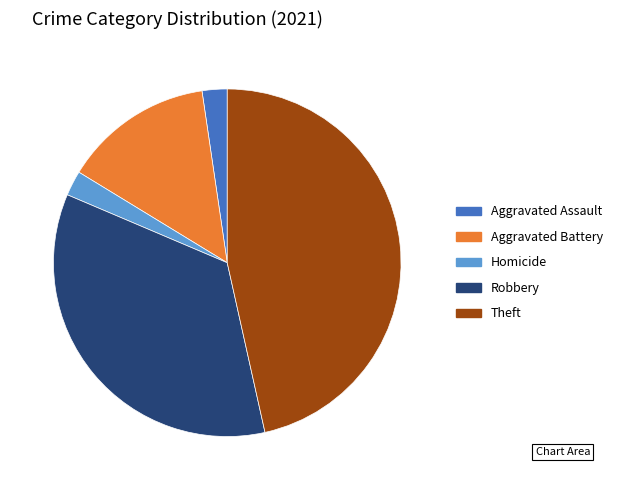

Is there any slice that represents more than half of the pie?

No